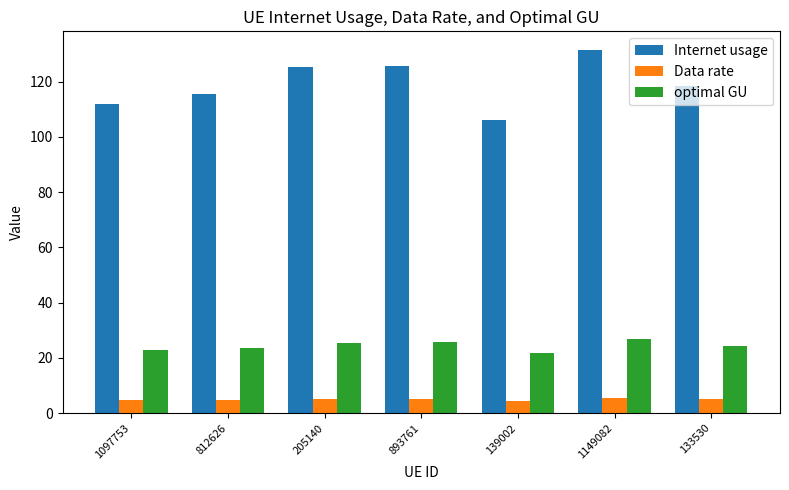

What is the difference between the highest and lowest values at 893761?

120.5